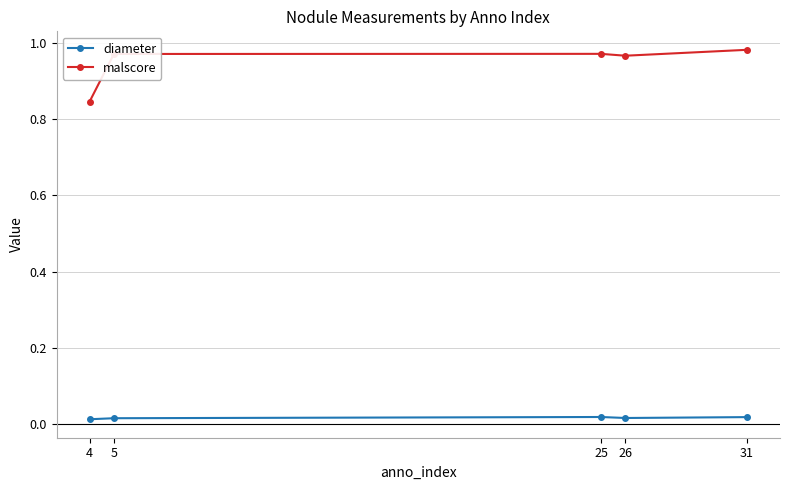

The value of malscore at 26 is 1.3. True or false?

False